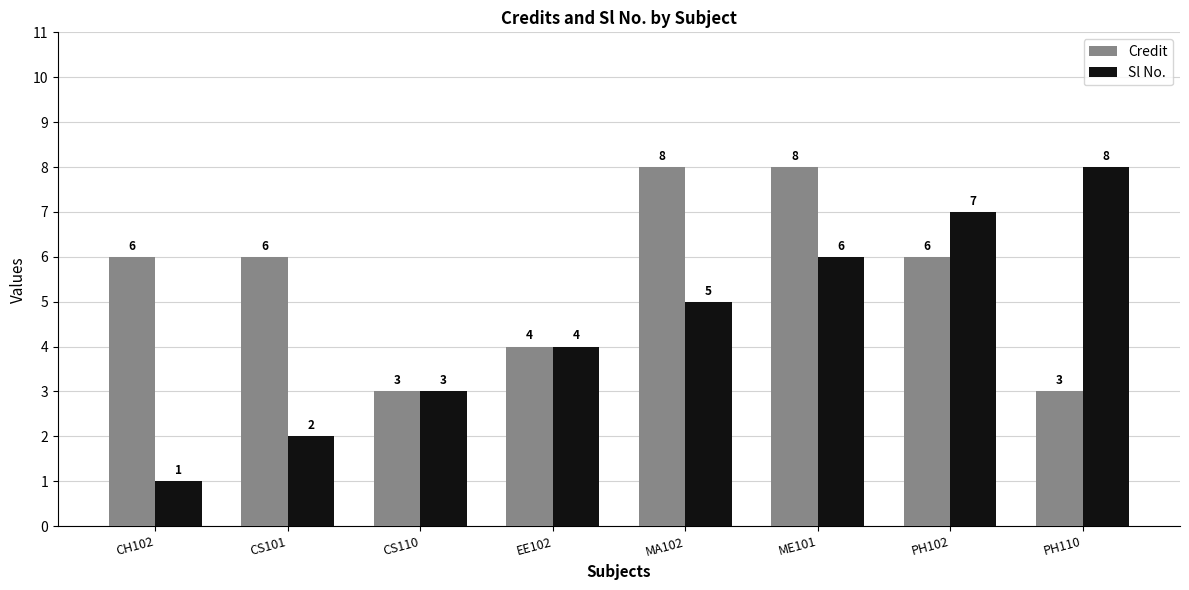

How many data points in Credit are less than 6?

3